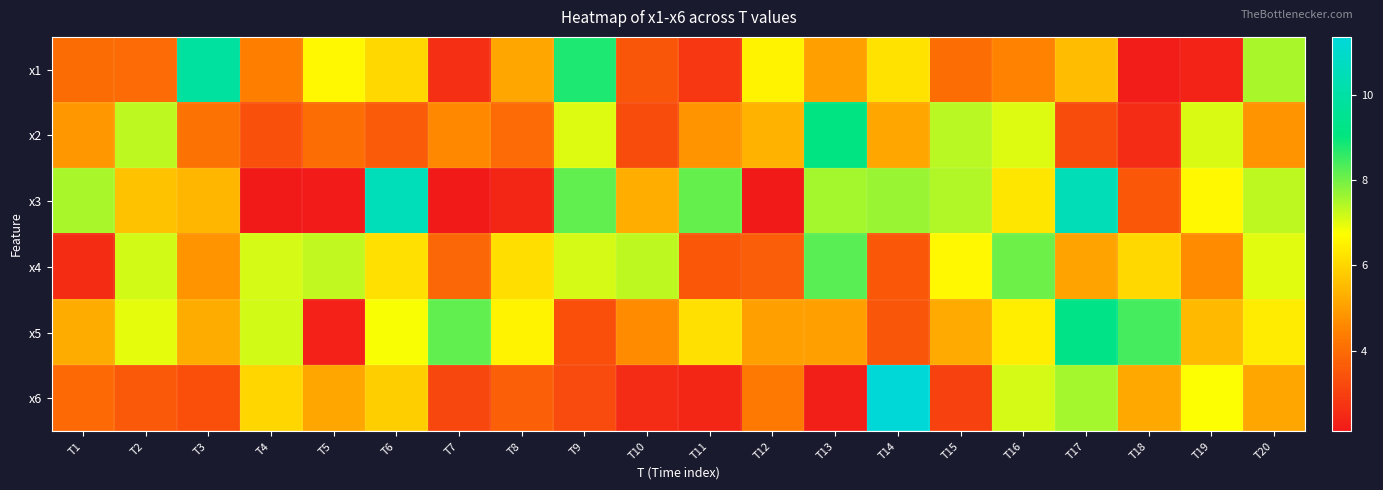

Reading right to left, list all the values displayed in this chart.

x1: T20=7.5	T19=2.3	T18=2.2	T17=5.5	T16=4.5	T15=4.0	T14=6.2	T13=5.0	T12=6.5	T11=2.8	T10=3.5	T9=8.8	T8=5.1	T7=2.6	T6=6.0	T5=6.6	T4=4.4	T3=9.9	T2=4.0	T1=4.0
x2: T20=4.8	T19=7.1	T18=2.5	T17=3.3	T16=7.0	T15=7.4	T14=5.1	T13=9.1	T12=5.4	T11=4.8	T10=3.3	T9=7.0	T8=4.0	T7=4.6	T6=3.6	T5=4.0	T4=3.4	T3=4.2	T2=7.3	T1=4.9
x3: T20=7.3	T19=6.6	T18=3.5	T17=10.5	T16=6.3	T15=7.4	T14=7.7	T13=7.6	T12=2.1	T11=8.1	T10=5.3	T9=8.1	T8=2.4	T7=2.1	T6=10.6	T5=2.2	T4=2.1	T3=5.4	T2=5.6	T1=7.5
x4: T20=7.0	T19=4.7	T18=6.0	T17=5.1	T16=8.0	T15=6.6	T14=3.5	T13=8.2	T12=3.7	T11=3.5	T10=7.3	T9=7.1	T8=6.1	T7=3.8	T6=6.2	T5=7.3	T4=7.1	T3=4.8	T2=7.2	T1=2.6
x5: T20=6.4	T19=5.5	T18=8.4	T17=9.2	T16=6.4	T15=5.2	T14=3.5	T13=5.0	T12=5.0	T11=6.2	T10=4.6	T9=3.4	T8=6.5	T7=8.1	T6=6.8	T5=2.3	T4=7.2	T3=5.2	T2=7.0	T1=5.2
x6: T20=5.1	T19=6.7	T18=5.2	T17=7.5	T16=7.1	T15=3.0	T14=11.4	T13=2.2	T12=4.3	T11=2.4	T10=2.5	T9=3.3	T8=3.7	T7=3.1	T6=5.9	T5=5.1	T4=6.0	T3=3.4	T2=3.6	T1=3.9